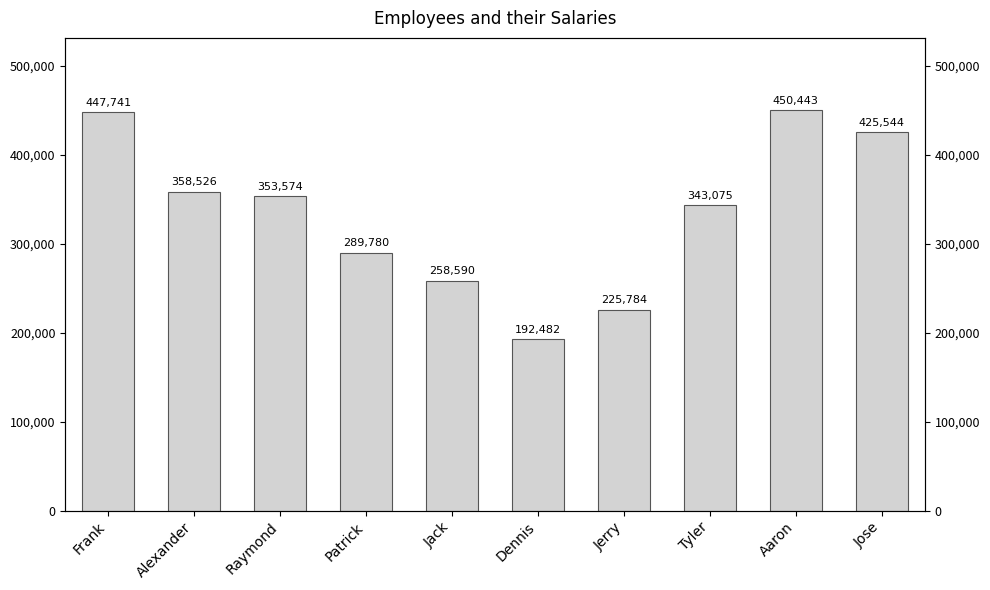

Approximately how many times larger is the value at Patrick compared to Frank?

0.6